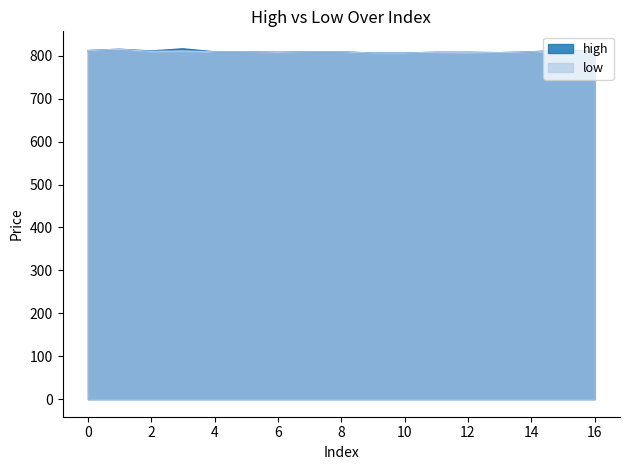

What is the sum of all low values?

13753